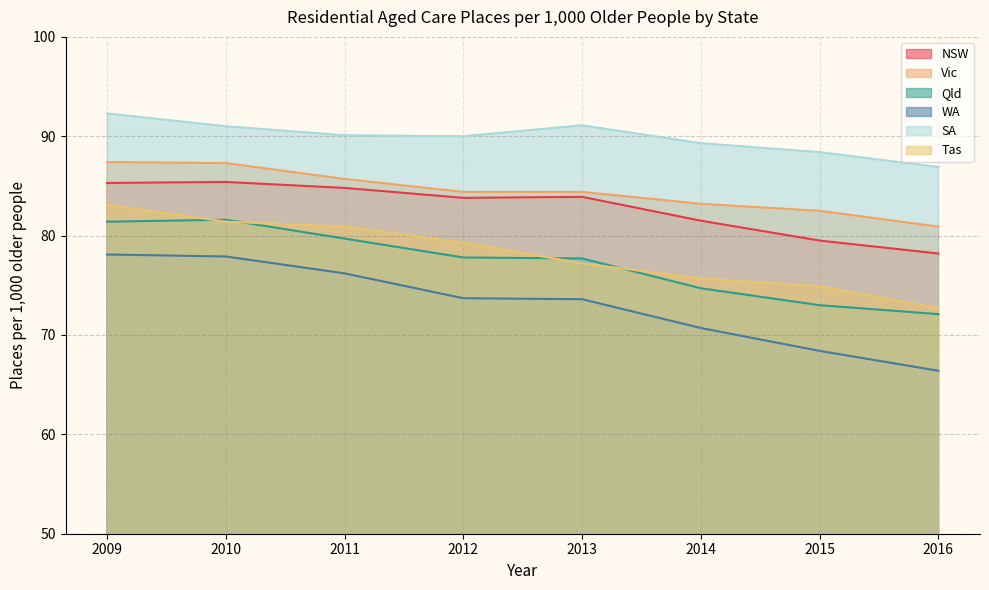

List the series in order of their peak value, highest first.

SA, Vic, NSW, Tas, Qld, WA